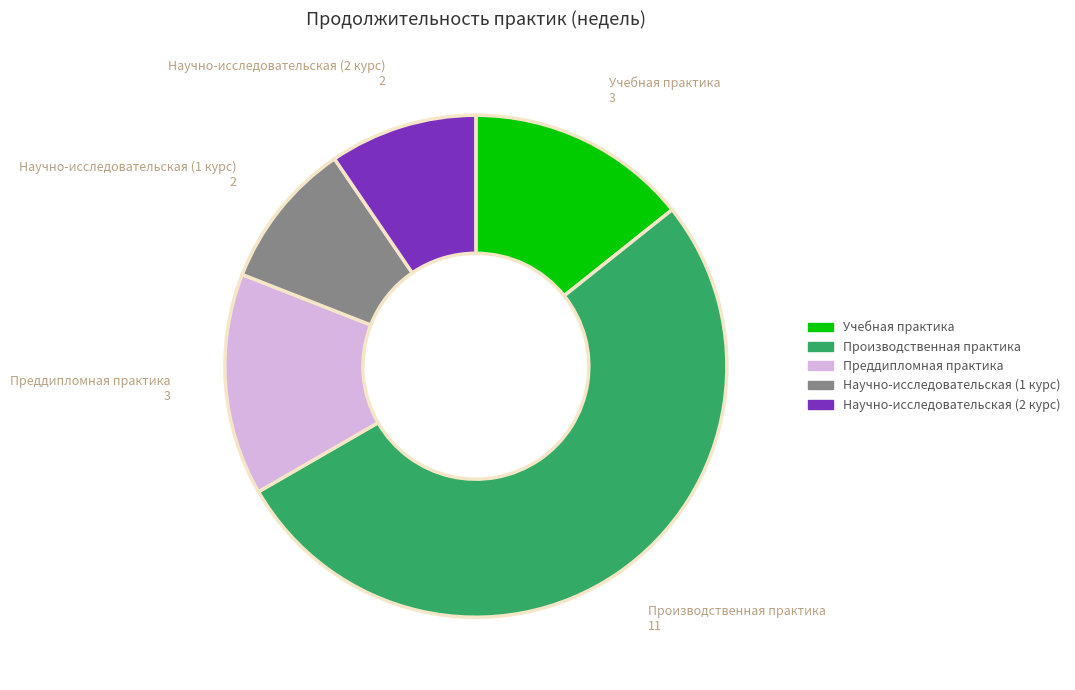

Is it true that Научно-исследовательская (1 курс) is 19% of the pie?

False